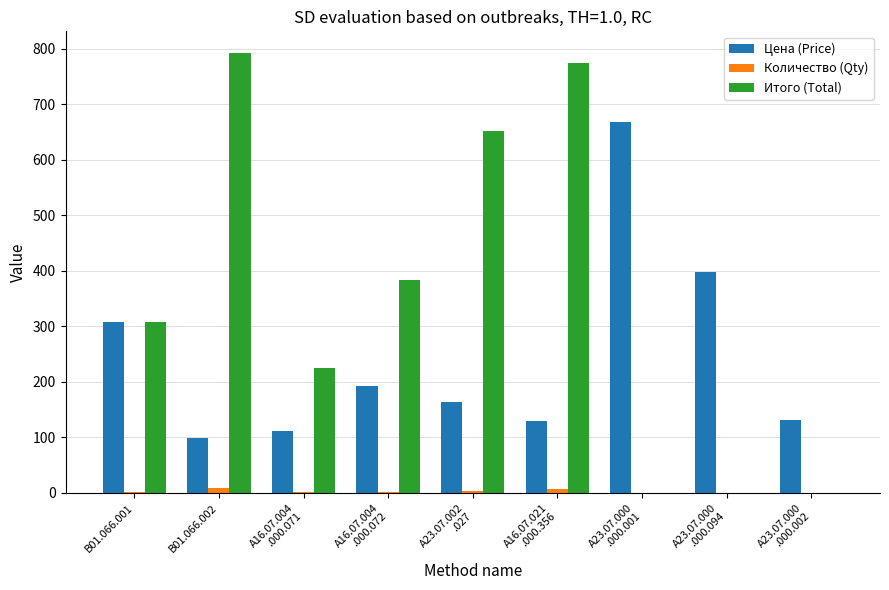

What is the sum of all Итого (Total) values?

3133